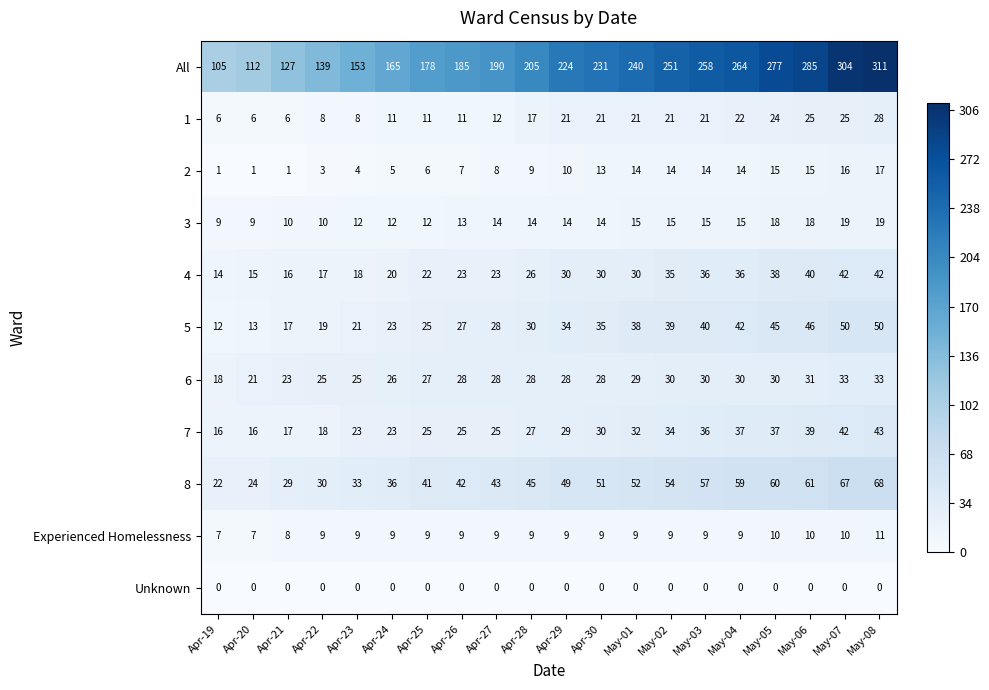

Where is 5 nearest to the value 31?

Apr-28